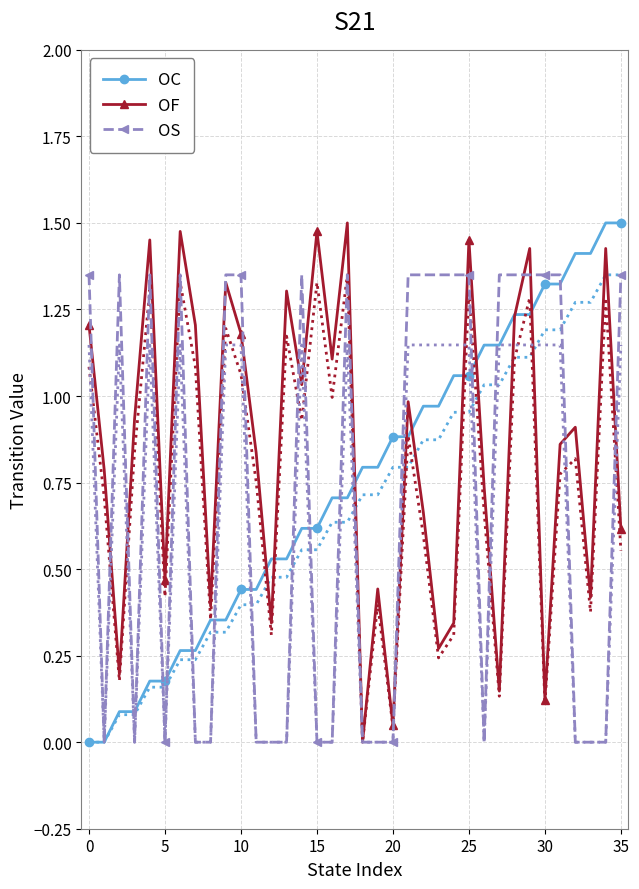

The OC series shows -0.6 at 0. True or false?

False